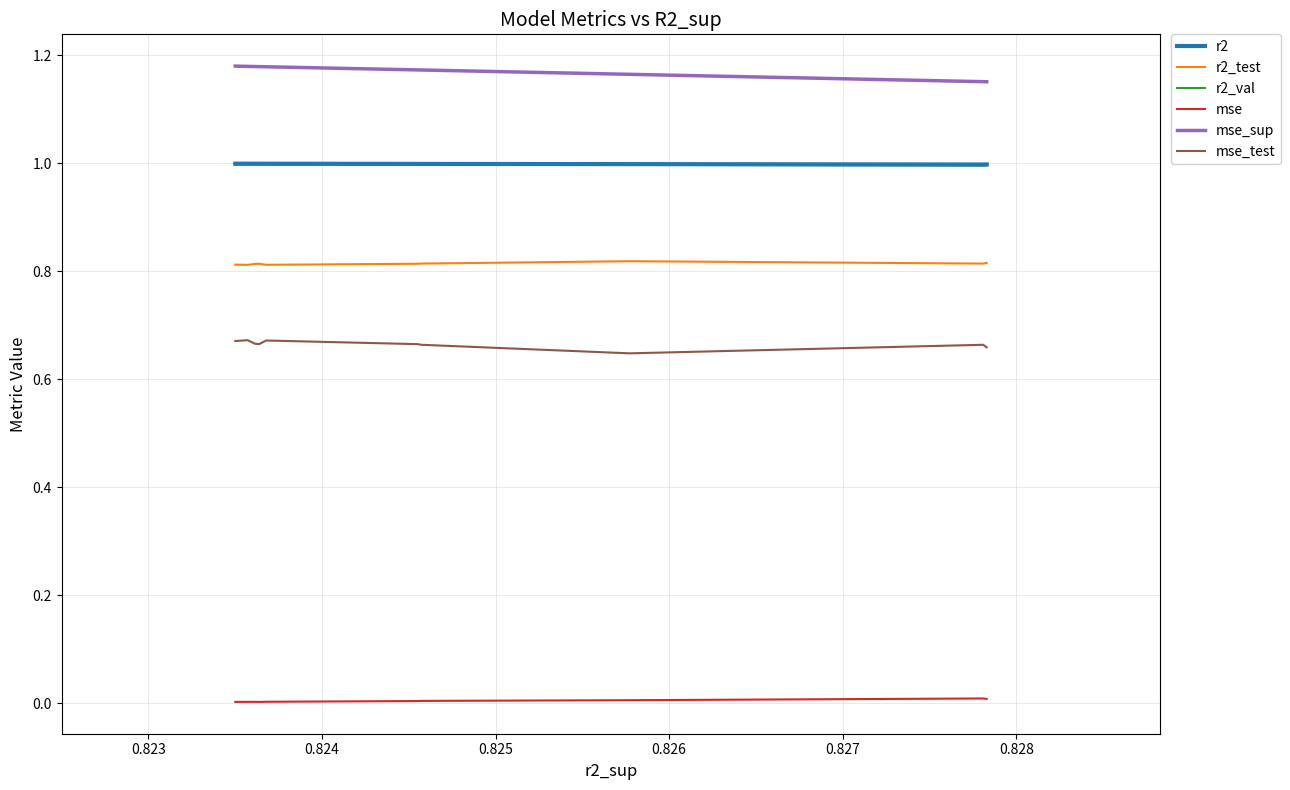

True or false: r2_test and mse_sup intersect in this chart.

False